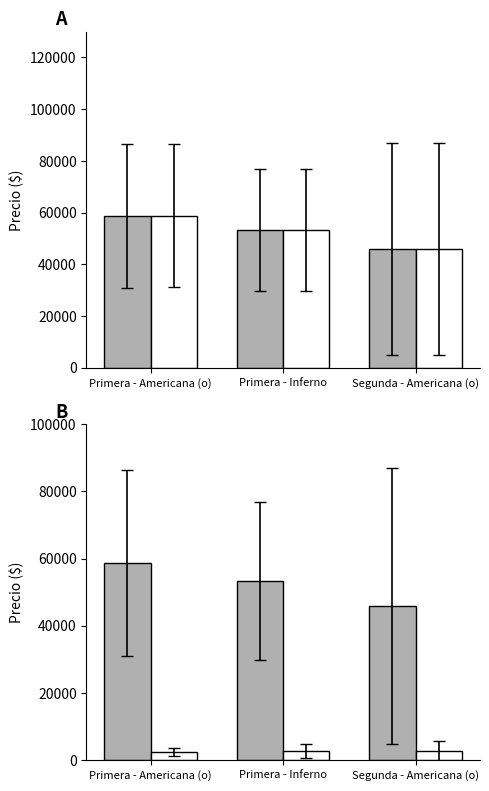

Which label corresponds to the smallest value in the chart?

Primera - Americana (o)